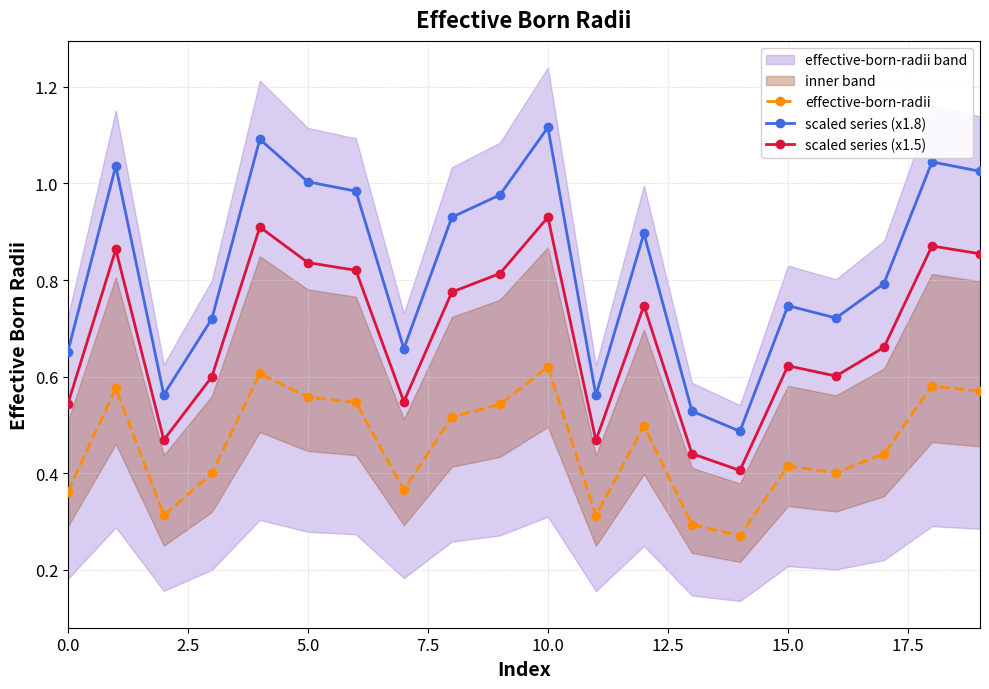

True or false: scaled series (x1.5) and scaled series (x1.8) cross at least once.

False